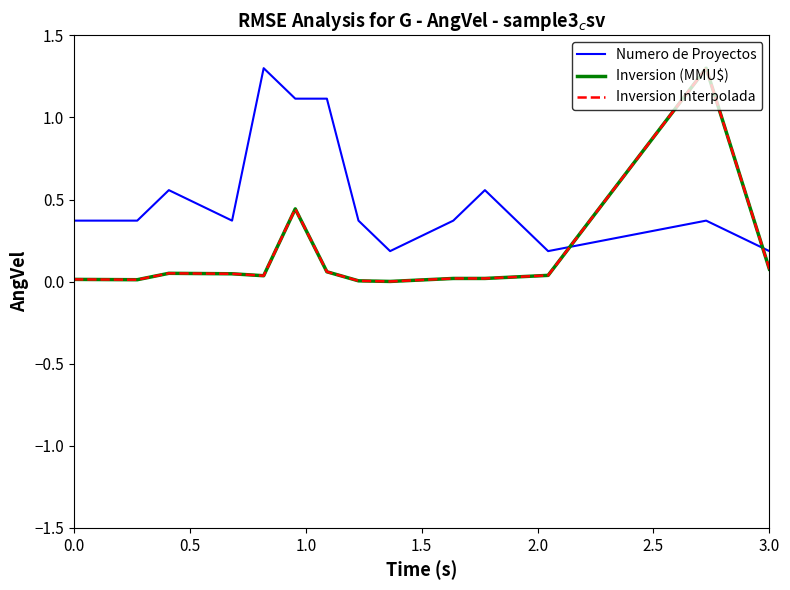

Reading left to right, extract all data points from this chart.

Numero de Proyectos: 0.4	0.4	0.6	0.4	1.3	1.1	1.1	0.4	0.2	0.4	0.6	0.2	0.4	0.2
Inversion (MMU$): 0.0	0.0	0.1	0.0	0.0	0.4	0.1	0.0	0.0	0.0	0.0	0.0	1.3	0.1
Inversion Interpolada: 0.0	0.0	0.1	0.0	0.0	0.4	0.1	0.0	0.0	0.0	0.0	0.0	1.3	0.1